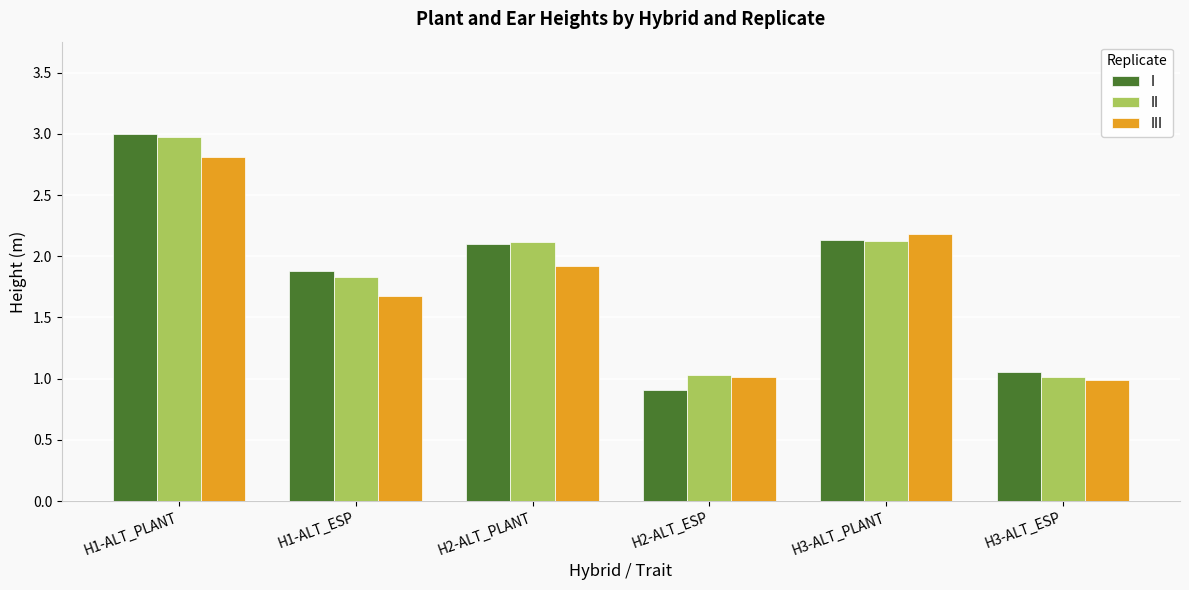

Which category has the highest value in the III series?

H1-ALT_PLANT